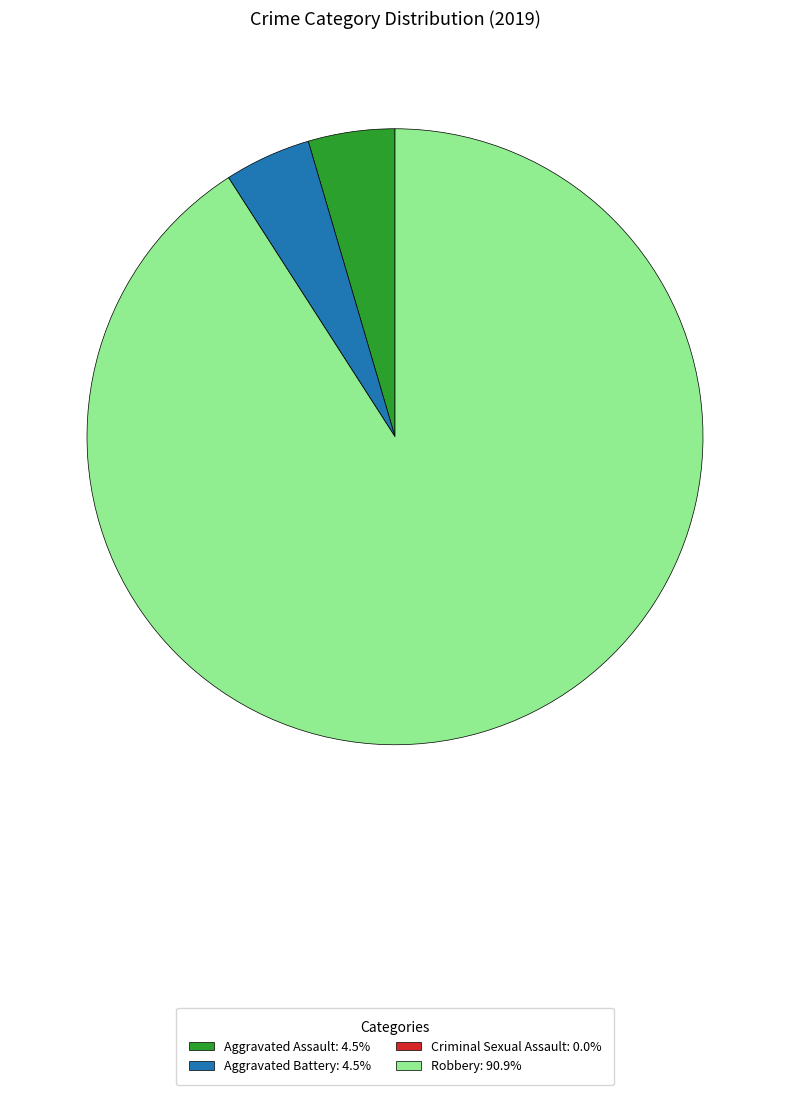

What is the majority slice?

Robbery